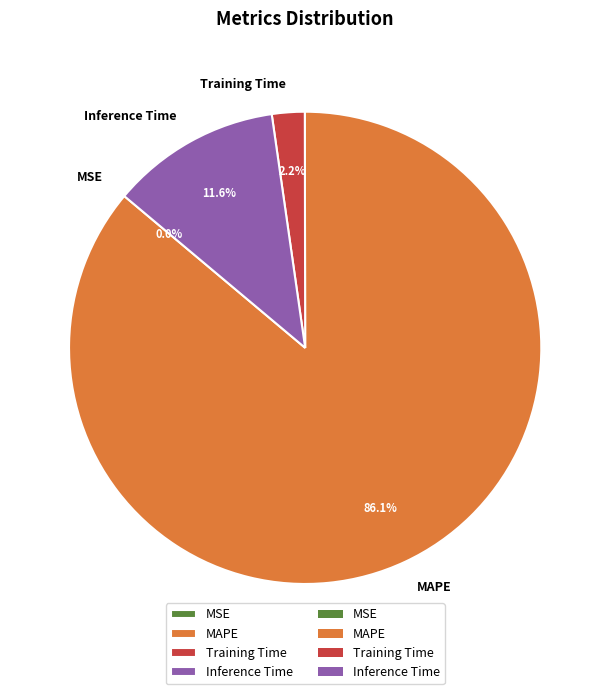

Which has a higher value, Inference Time or MAPE?

MAPE